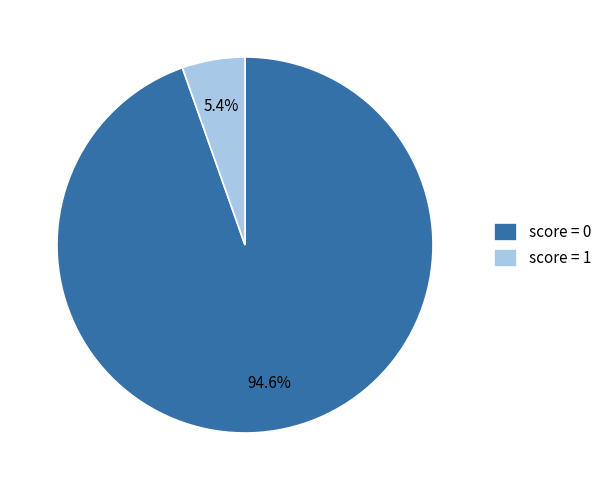

The score = 0 slice represents 99% of the pie. True or false?

False